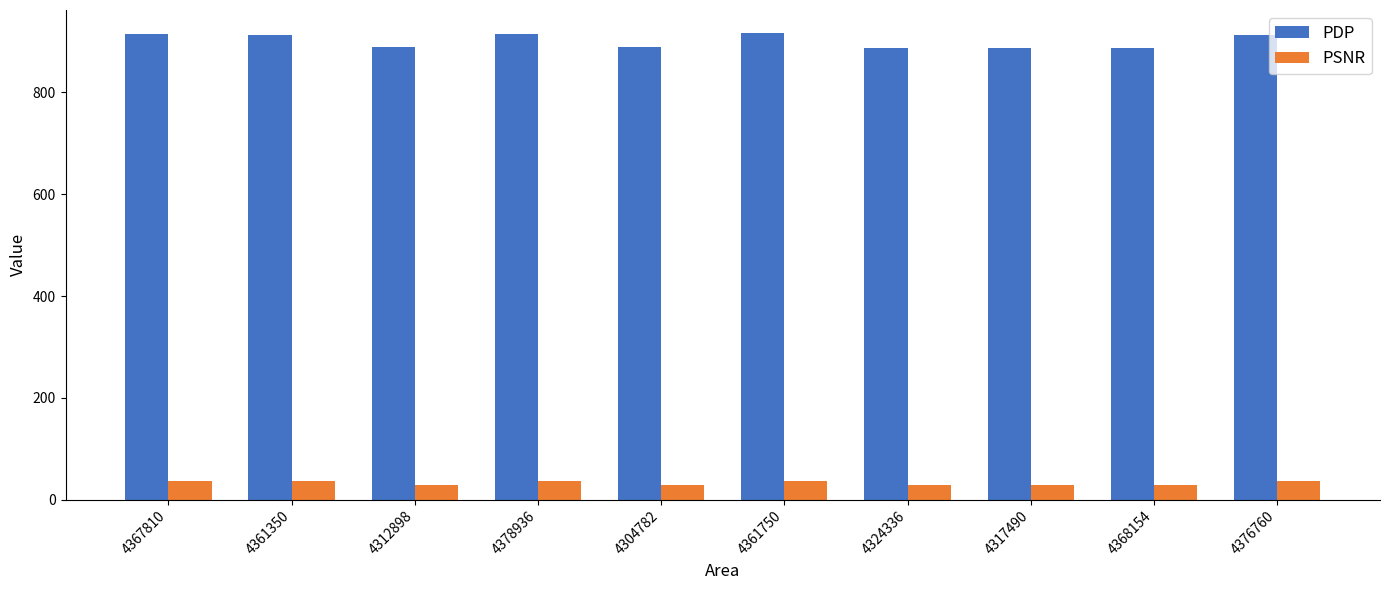

What is the label of the 10th bar from the right?

4367810